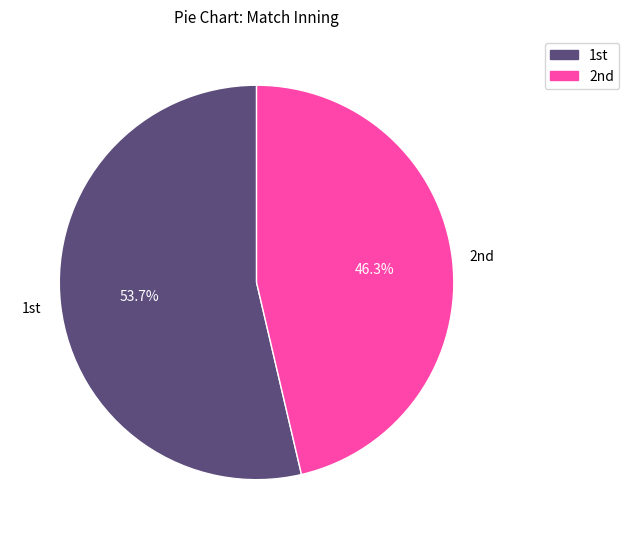

What is the largest slice in the pie chart?

1st